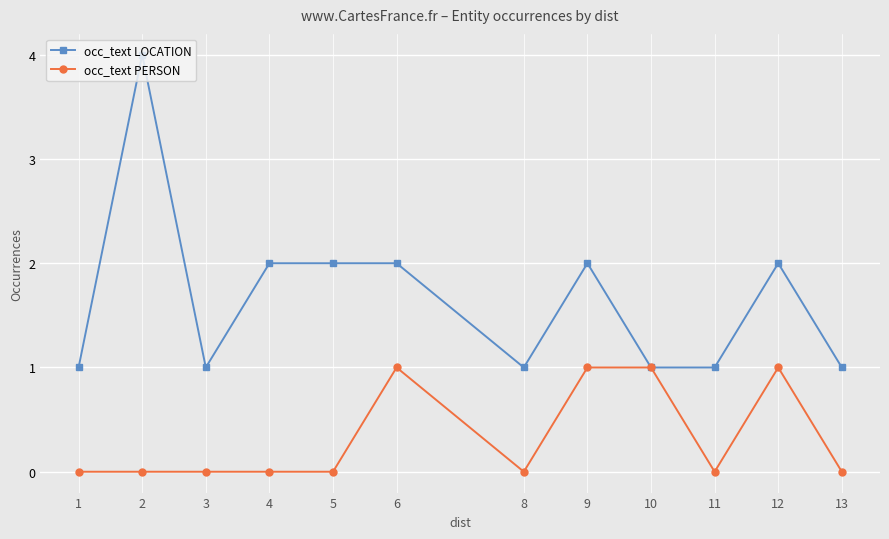

Where is the first local maximum for occ_text LOCATION?

2